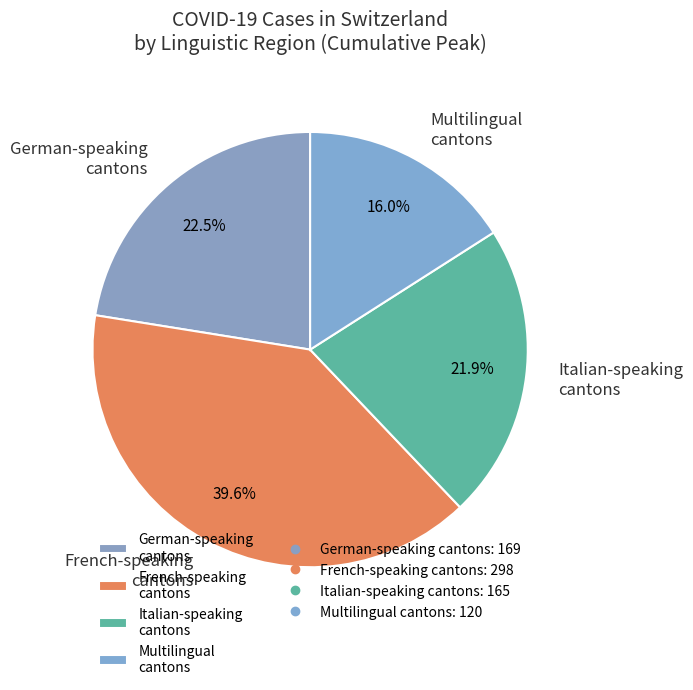

What is the smallest slice in the pie chart?

Multilingual cantons